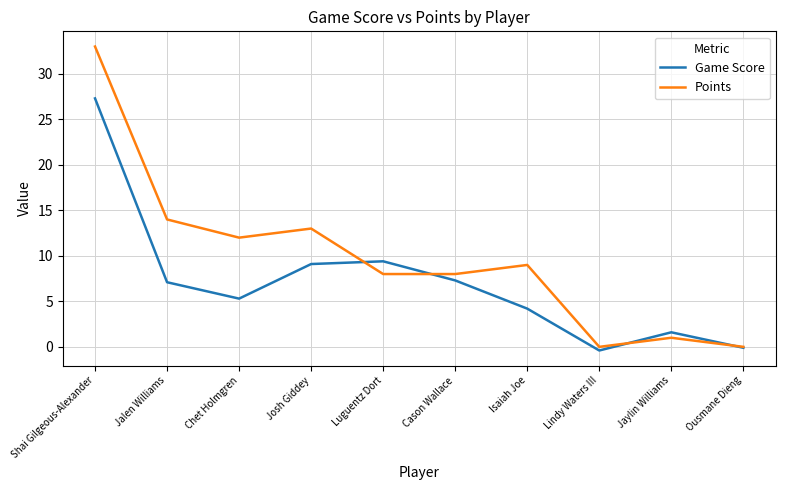

True or false: Game Score and Points intersect in this chart.

True